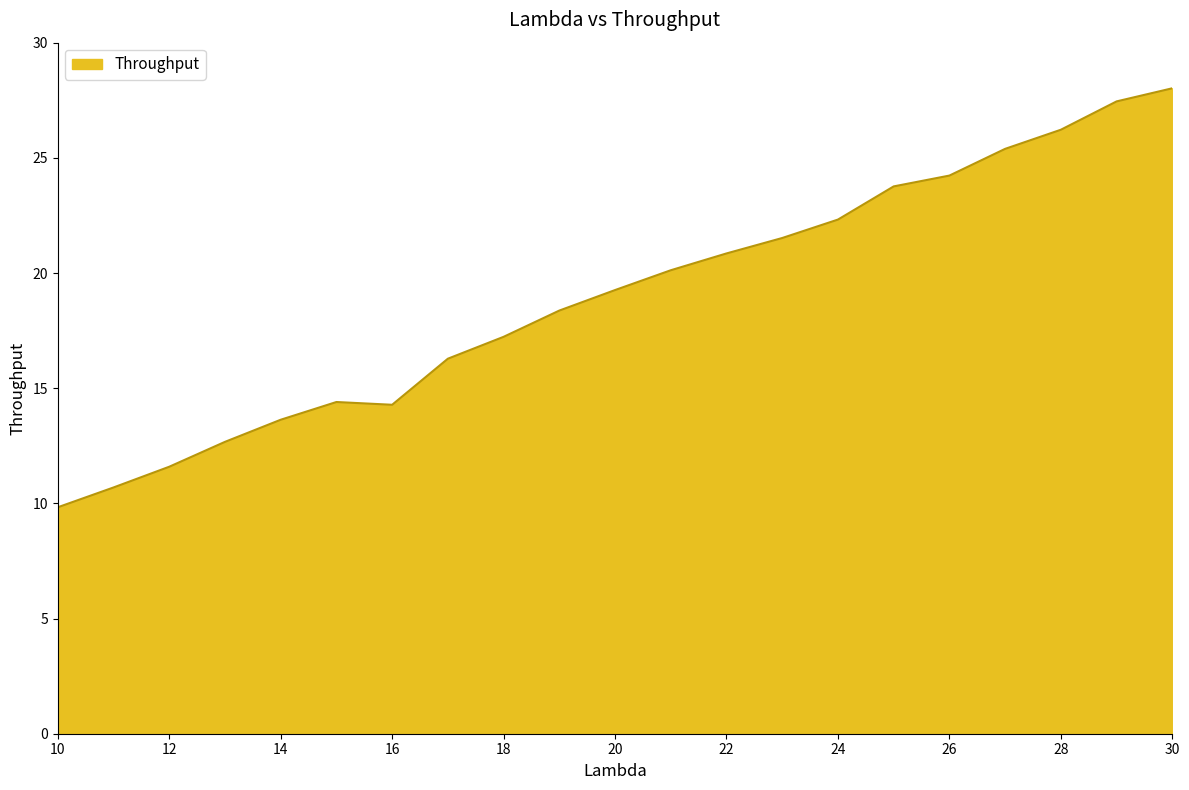

What is the maximum value shown in the chart?

28.0